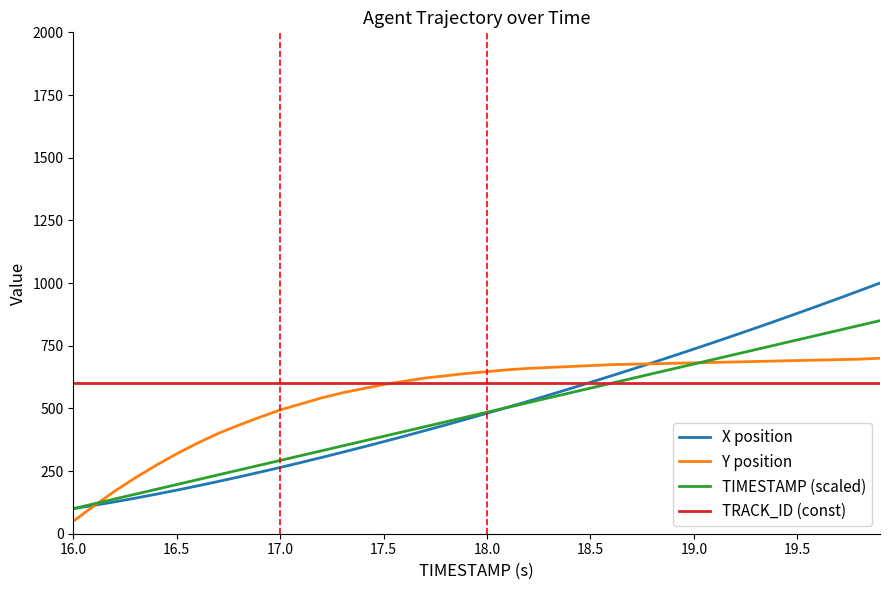

List the series in order of their peak value, highest first.

X position, TIMESTAMP (scaled), Y position, TRACK_ID (const)